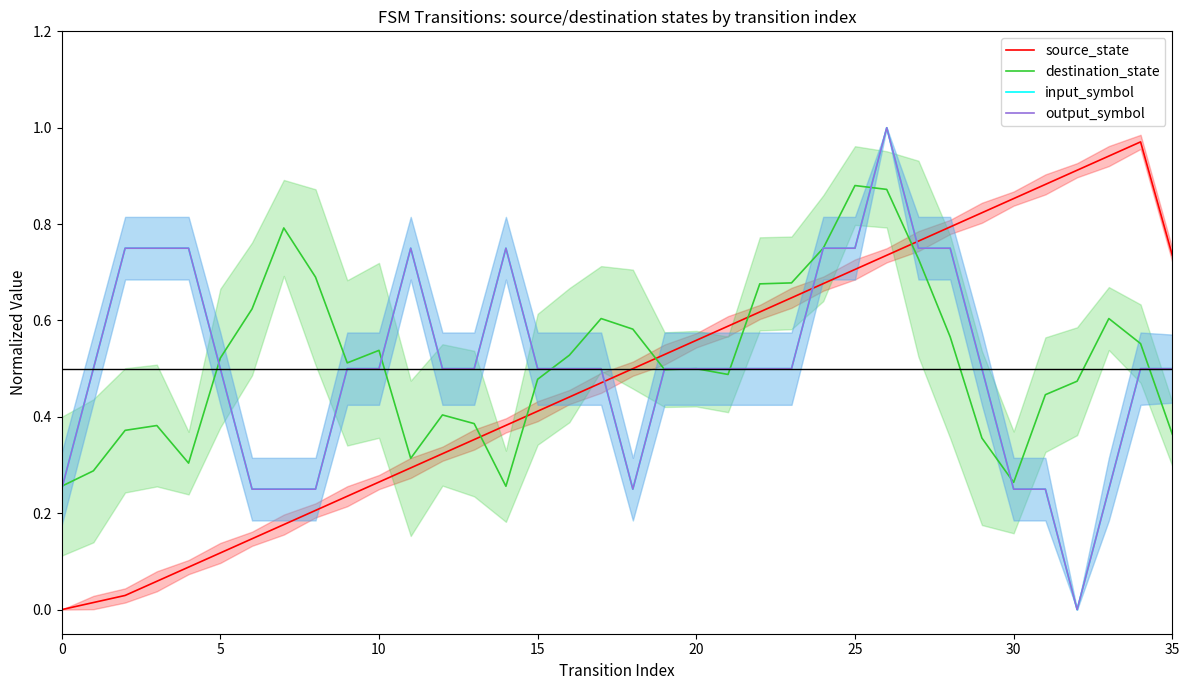

What is the label of the 20th point from the right?

16